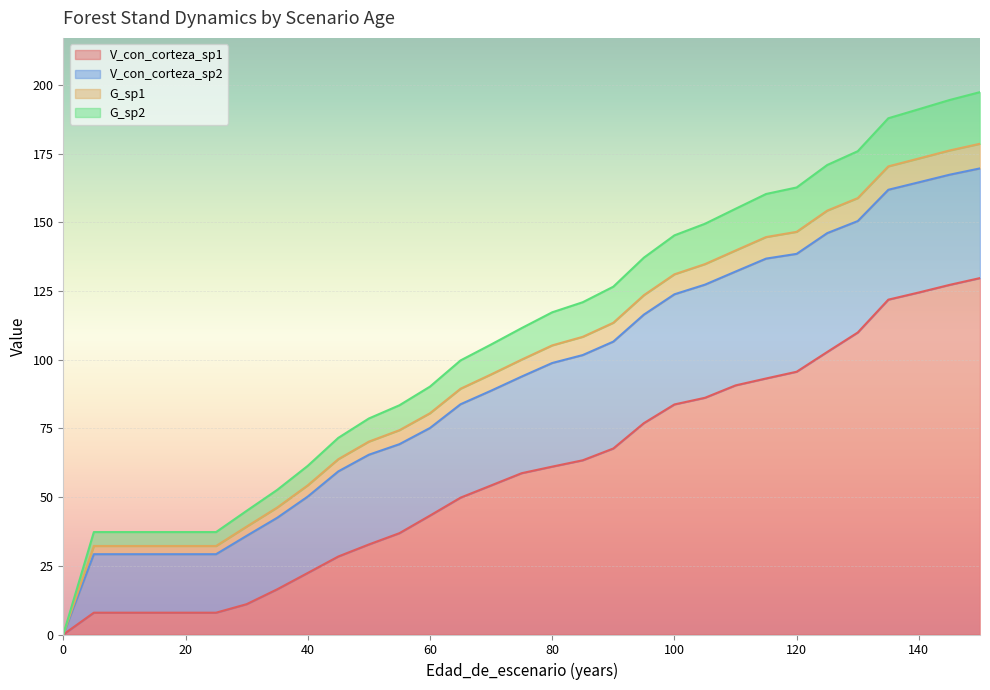

What is the value of the V_con_corteza_sp1 point at the 14th from the left?

49.8